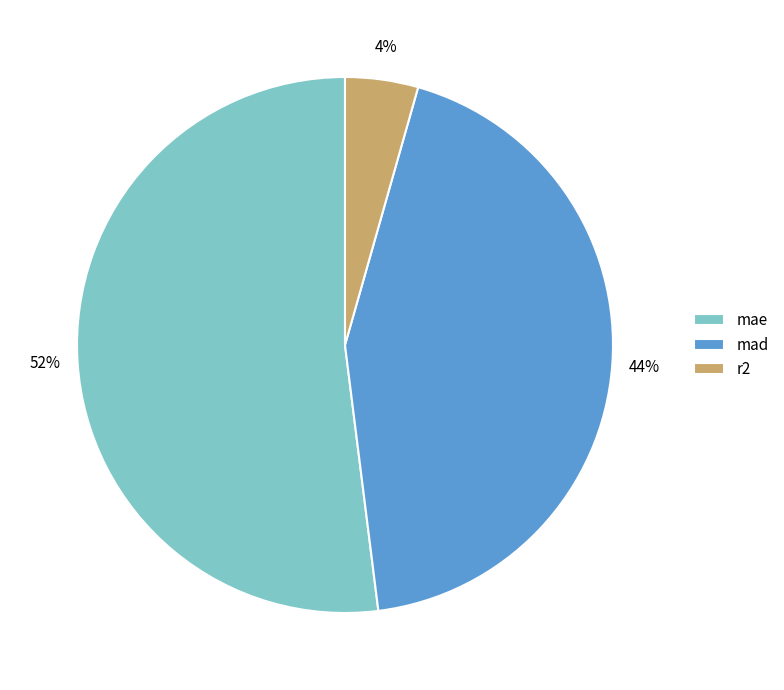

To the nearest percent, what percentage of the pie is mad?

44%